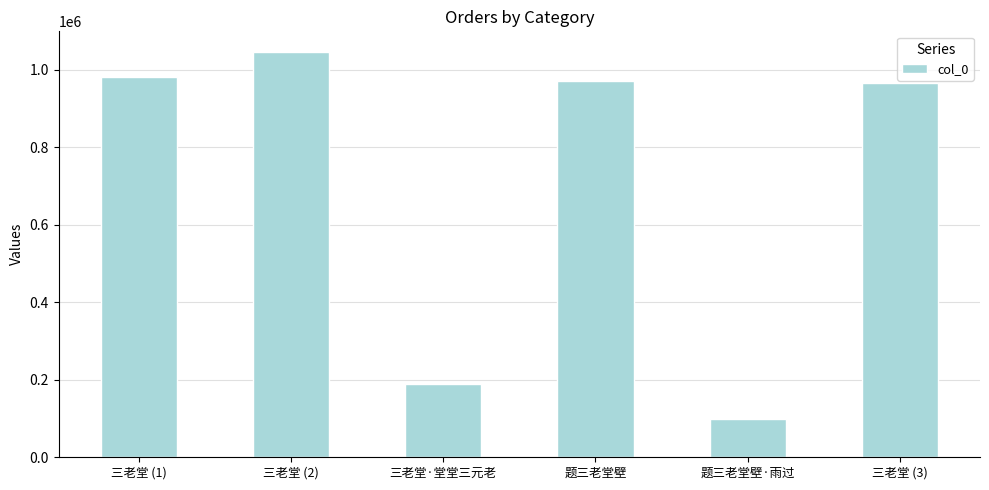

What is the value of the 6th bar from the left?

965667